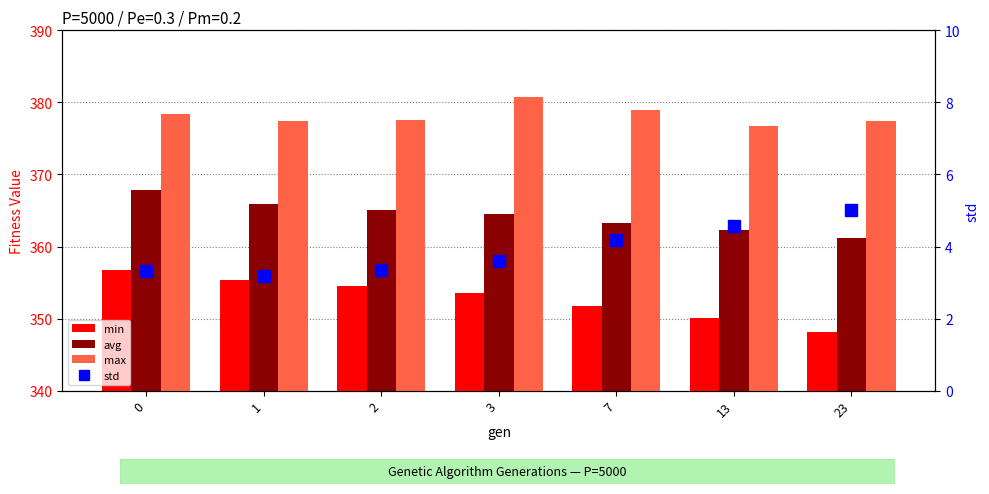

Is the value of std at 3 greater than the value of max at 1?

No